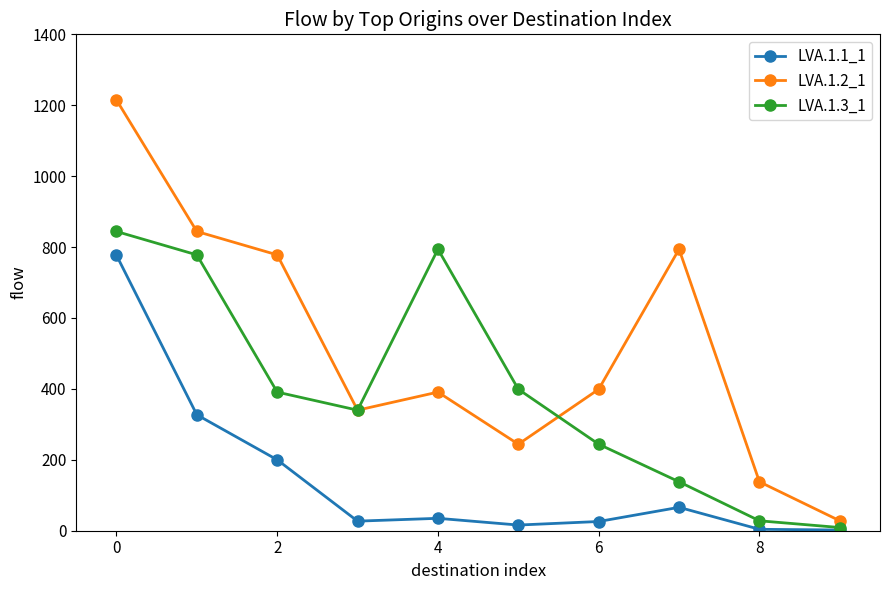

How many lines are shown in the chart?

3